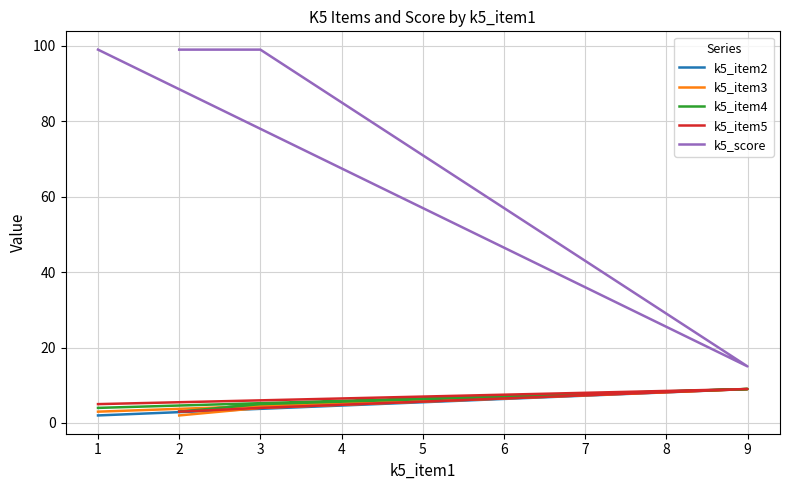

What is the average value of the k5_item4 series?

5